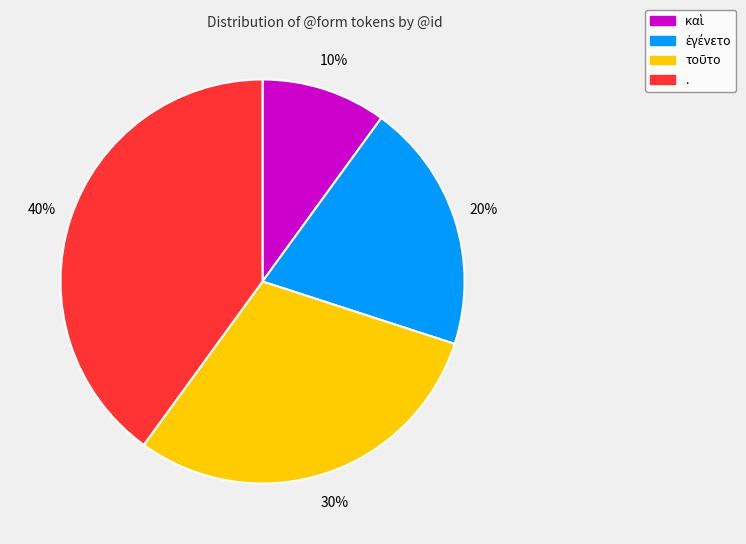

Does . account for over 50% of the chart?

No